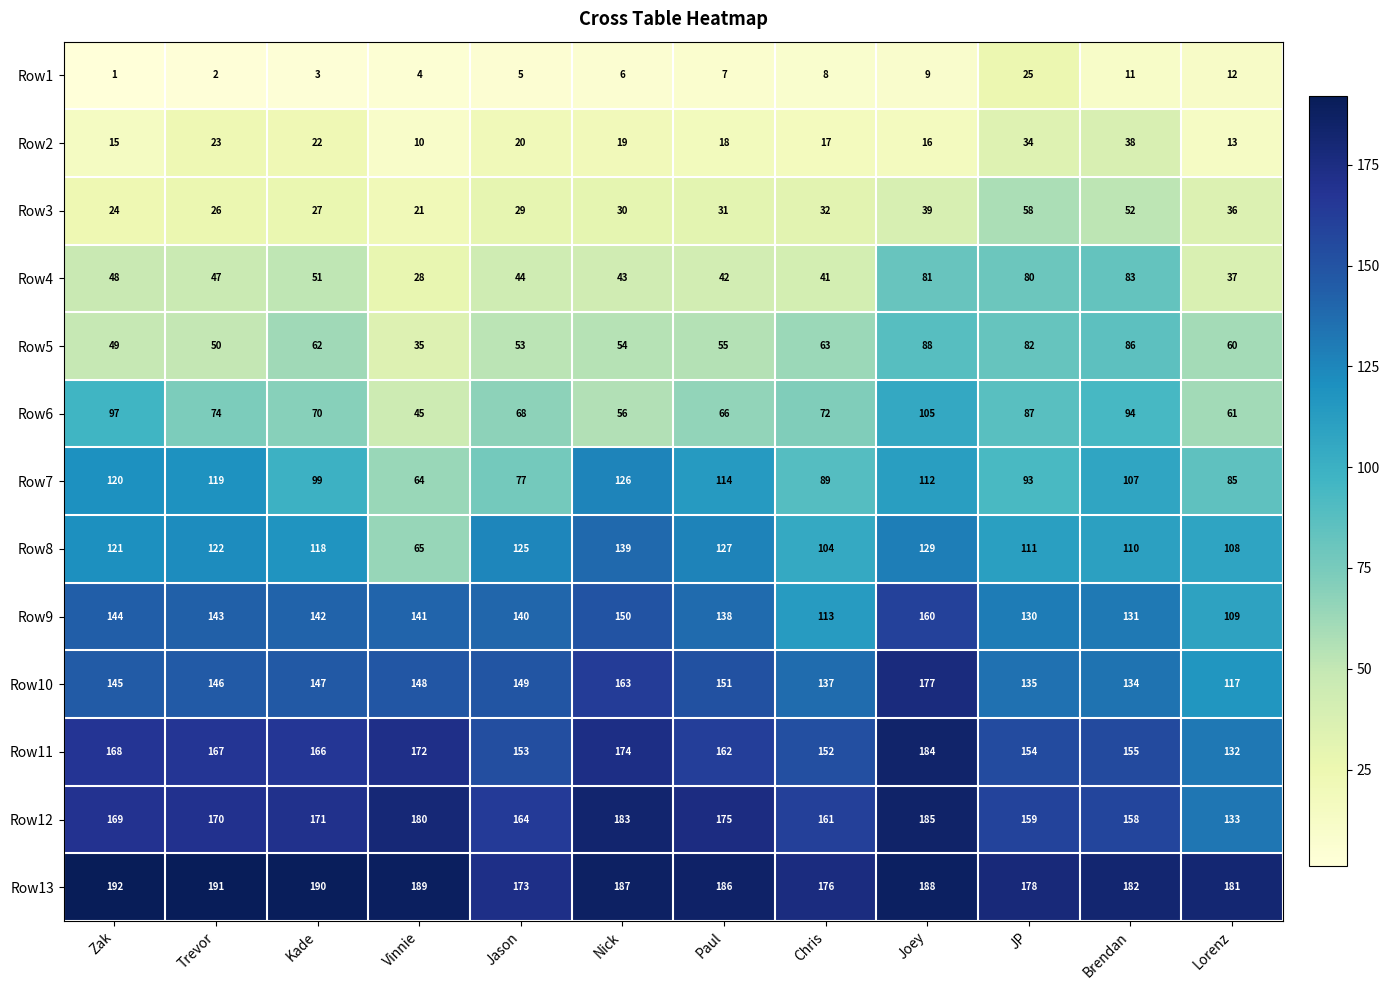

What is the difference between the maximum and second lowest values in the Row9 series?

47